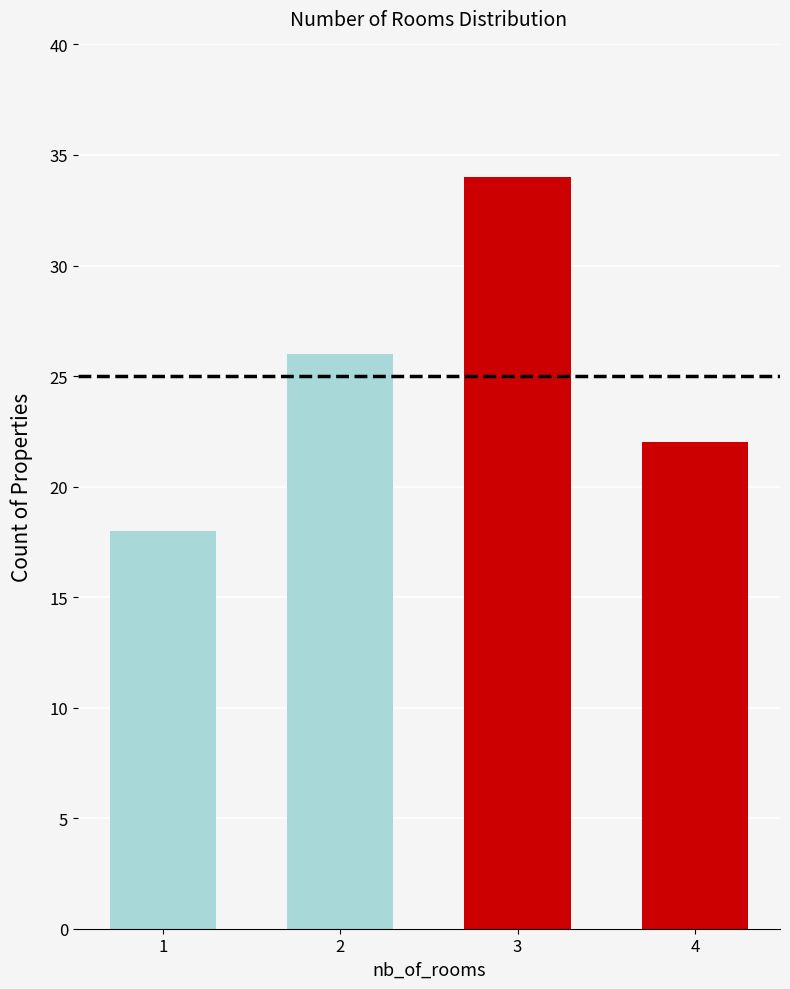

Rank the categories by value from lowest to highest.

1, 4, 2, 3